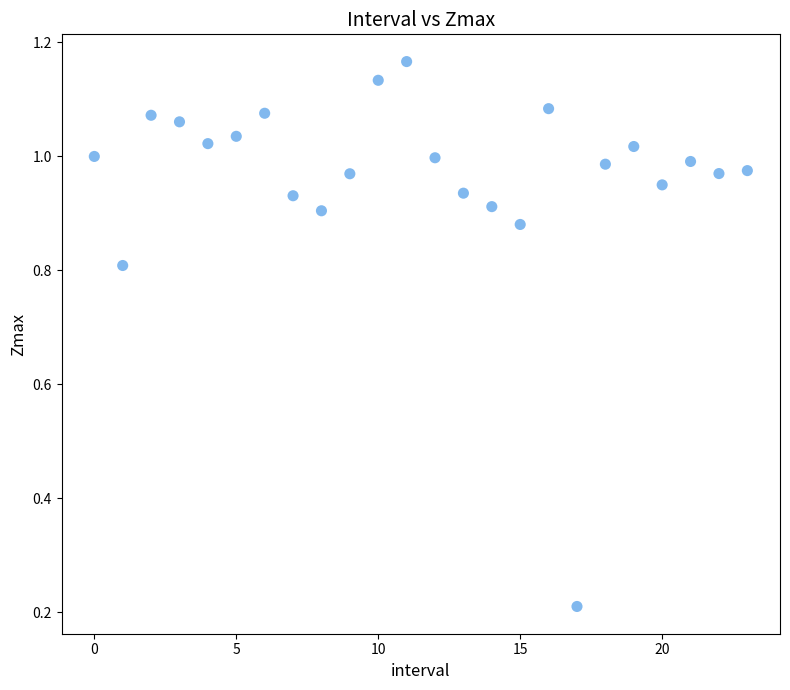

How many points are shown in the scatter plot?

24